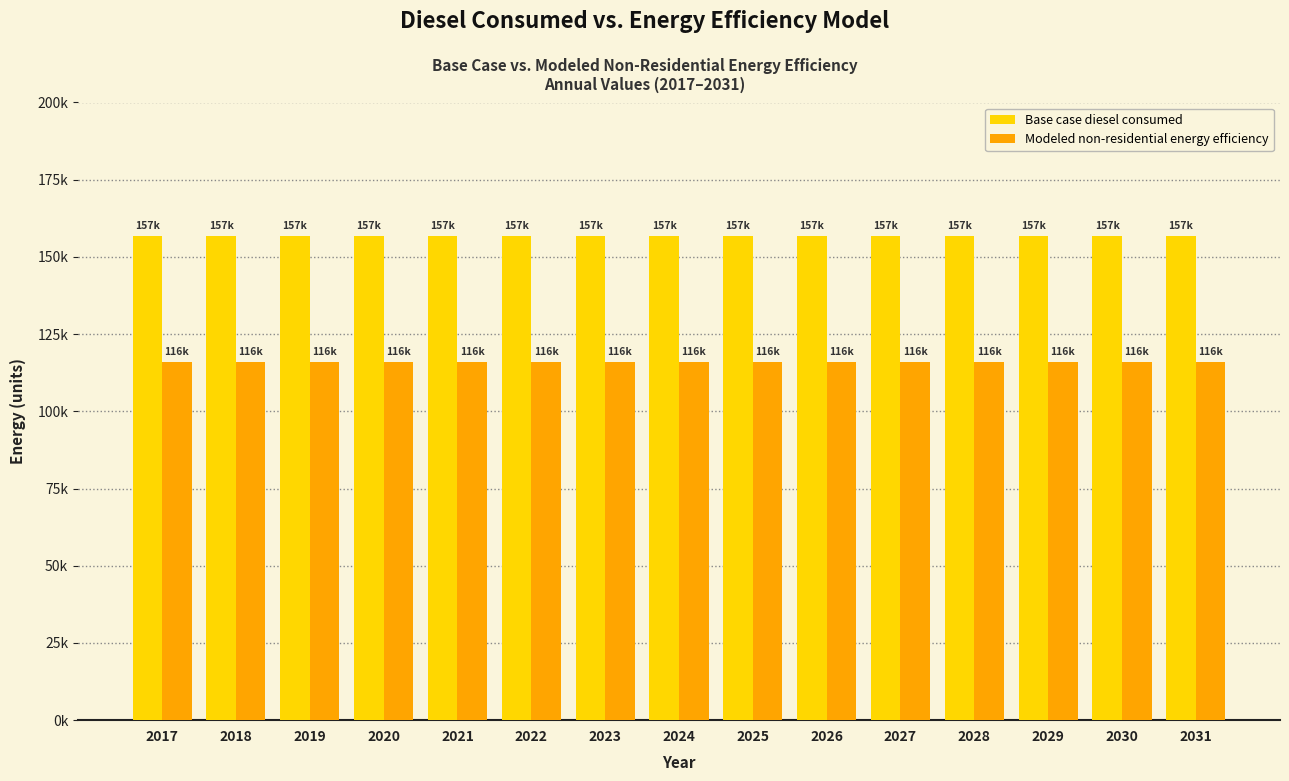

Are the bars grouped side by side (vs. stacked)?

Yes